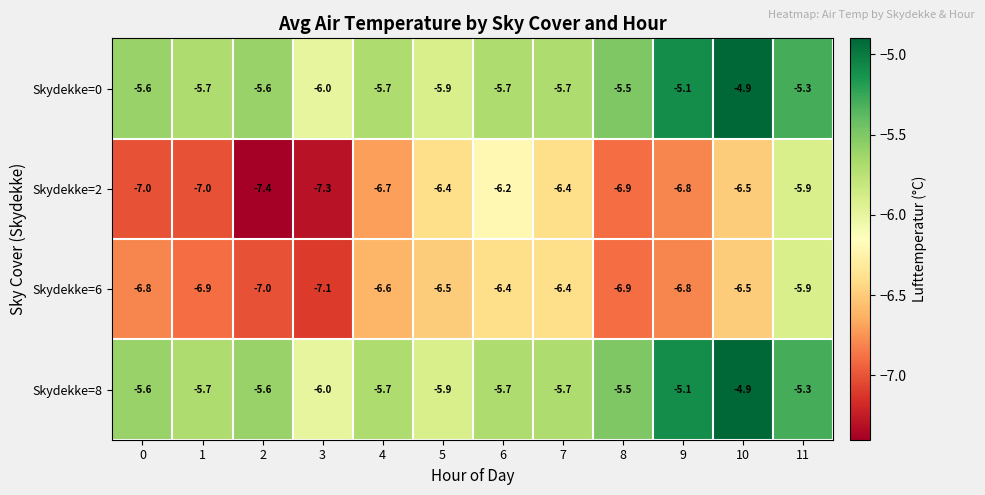

Is the value of Skydekke=0 at 9 greater than the value of Skydekke=8 at 10?

No